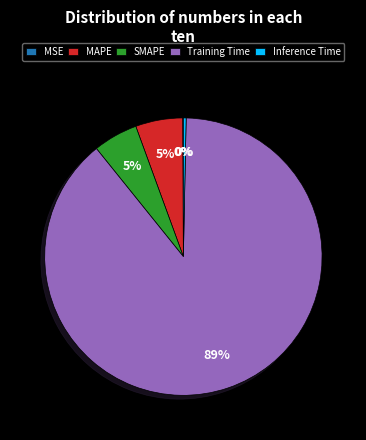

True or false: MAPE accounts for 12% of the total.

False